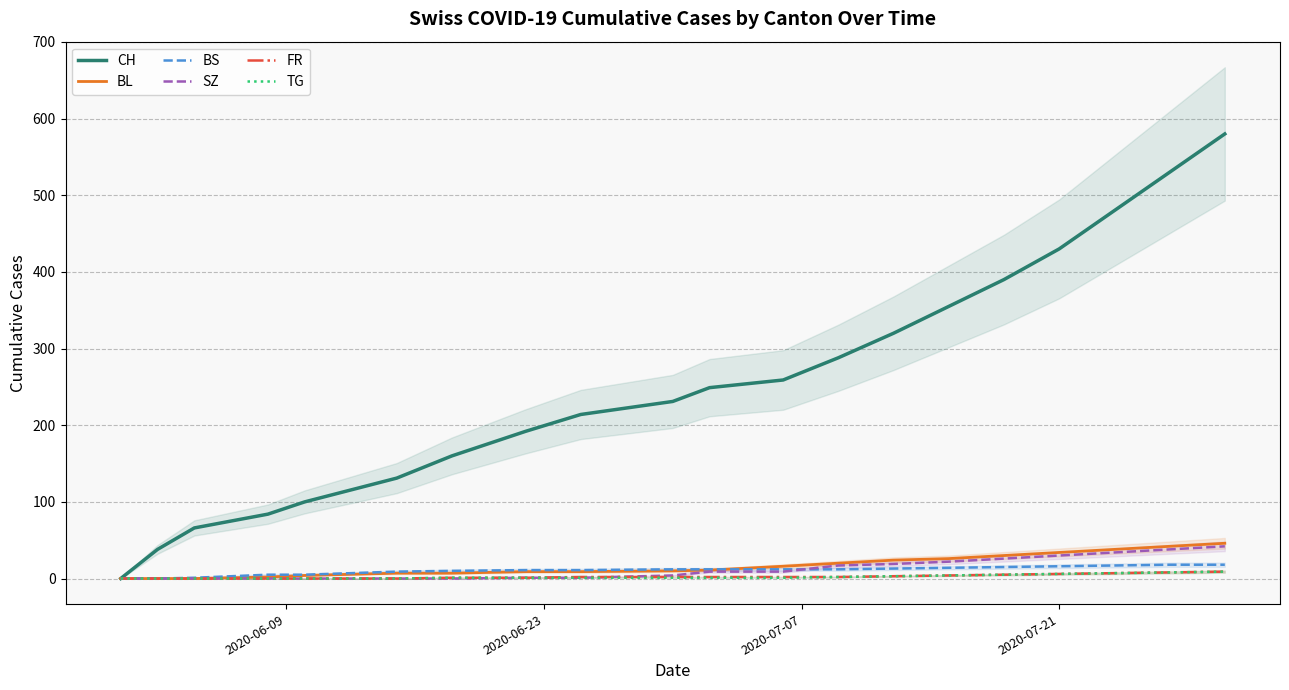

The value of CH at 4 is 156. True or false?

False